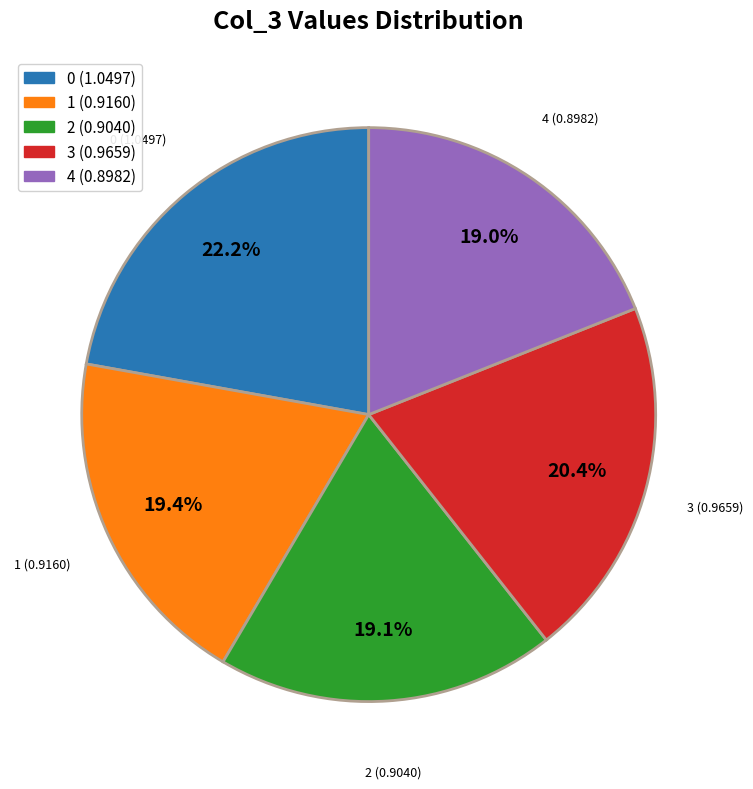

What is the total percentage of 2 and 0?

41.3%